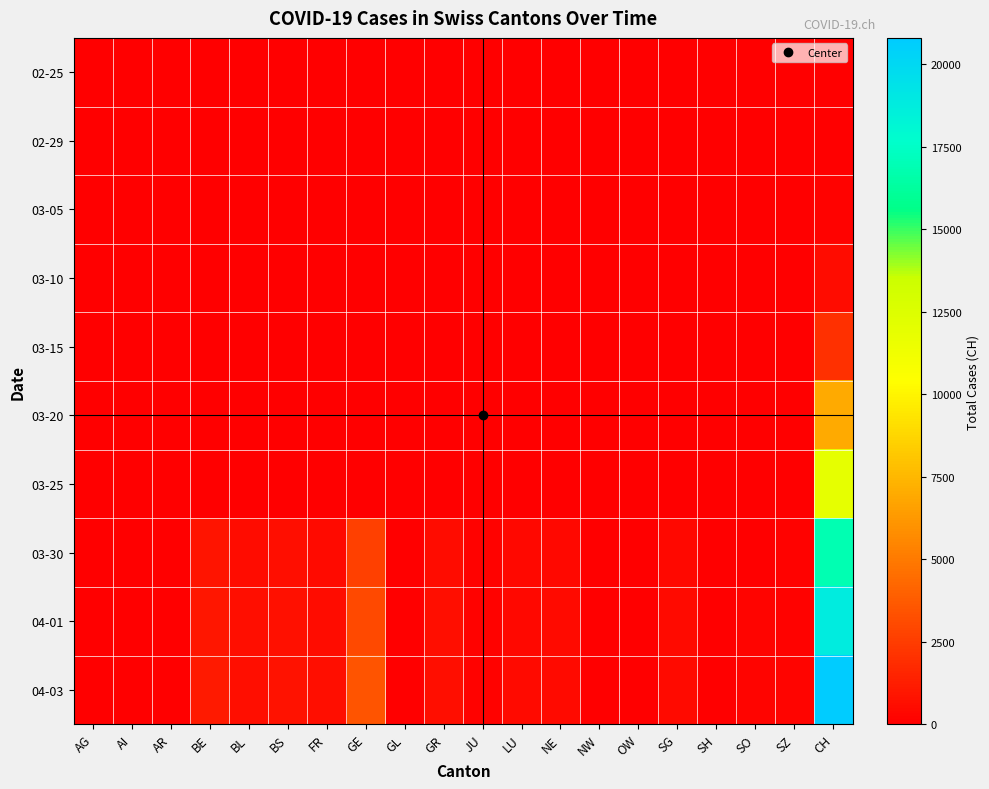

Rank the series by their maximum value, from lowest to highest.

02-25, 02-29, 03-05, 03-10, 03-15, 03-20, 03-25, 03-30, 04-01, 04-03